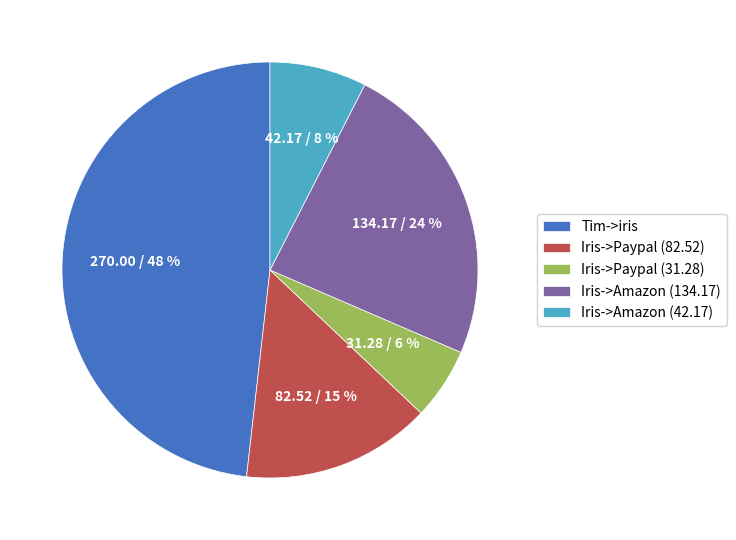

Rank the categories by value from highest to lowest.

Tim->iris, Iris->Amazon (134.17), Iris->Paypal (82.52), Iris->Amazon (42.17), Iris->Paypal (31.28)